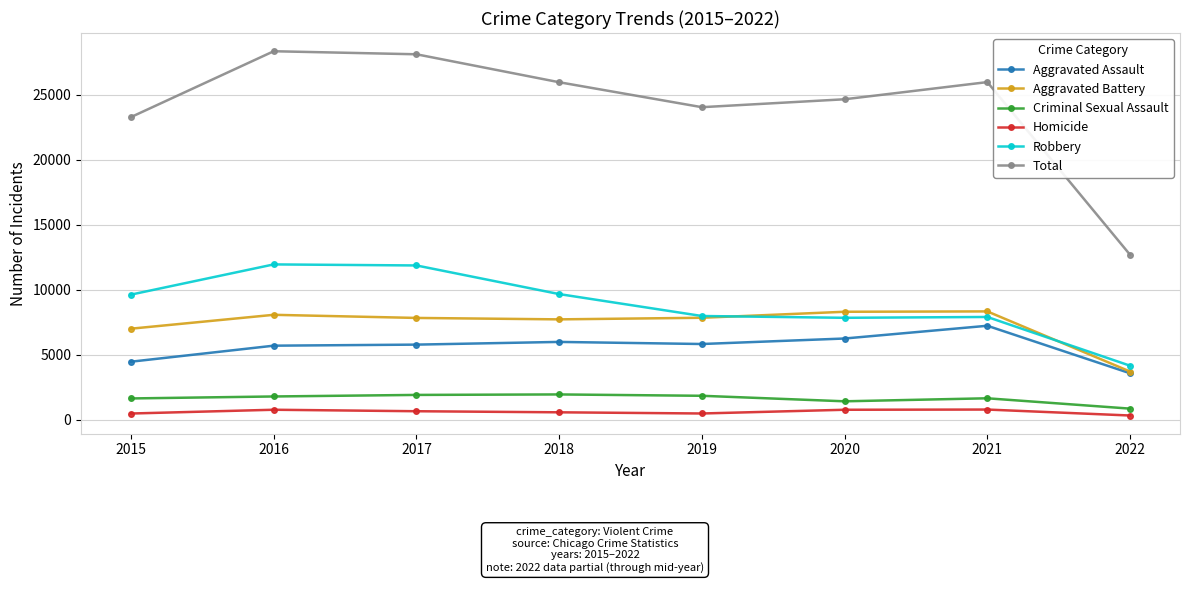

Rank the series by their maximum value, from lowest to highest.

Homicide, Criminal Sexual Assault, Aggravated Assault, Aggravated Battery, Robbery, Total